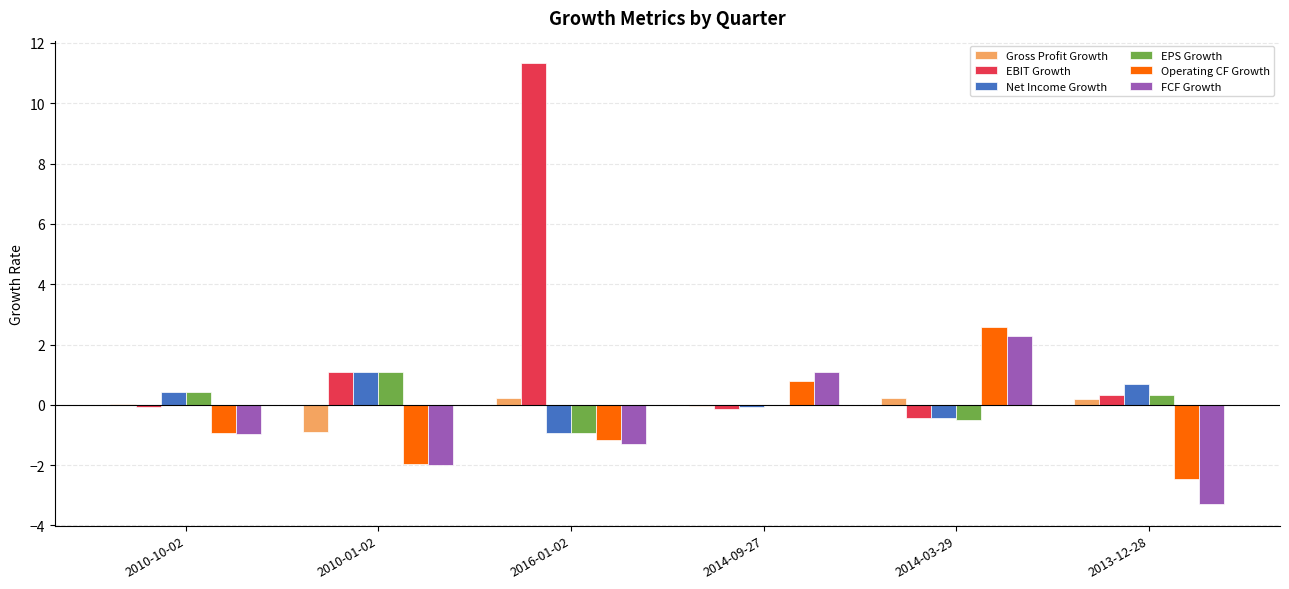

Where does the Operating CF Growth series first go above 0?

2014-09-27